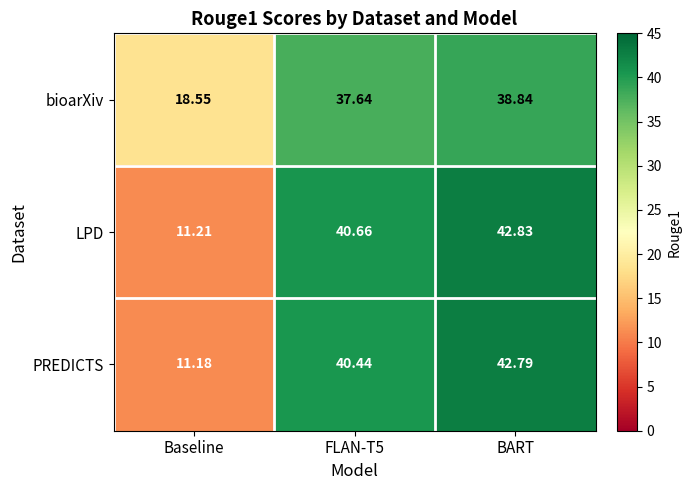

At how many categories does at least one series exceed 17?

3